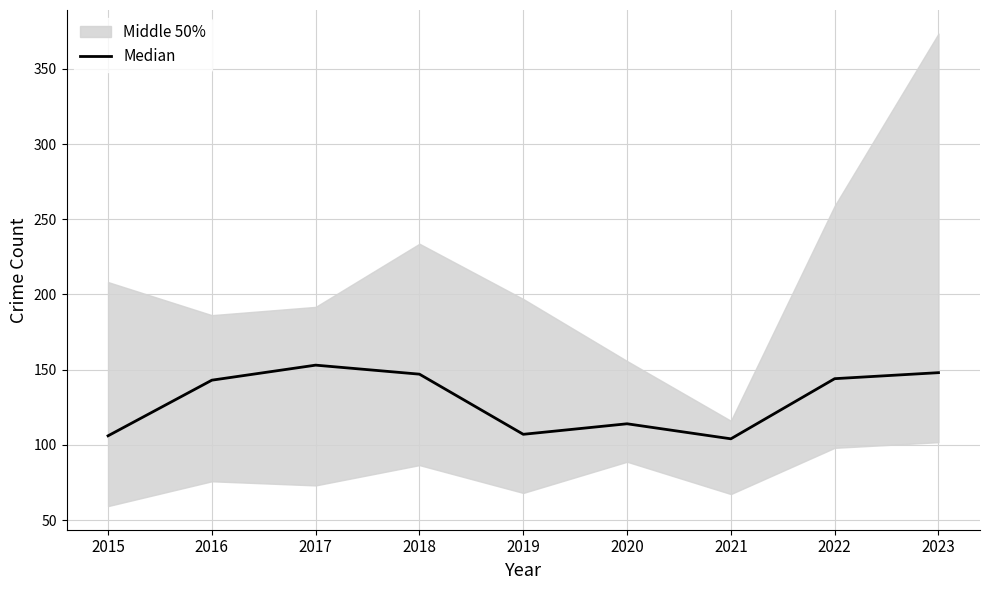

Reading right to left, transcribe all the data shown in this chart.

2023=148	2022=144	2021=104	2020=114	2019=107	2018=147	2017=153	2016=143	2015=106